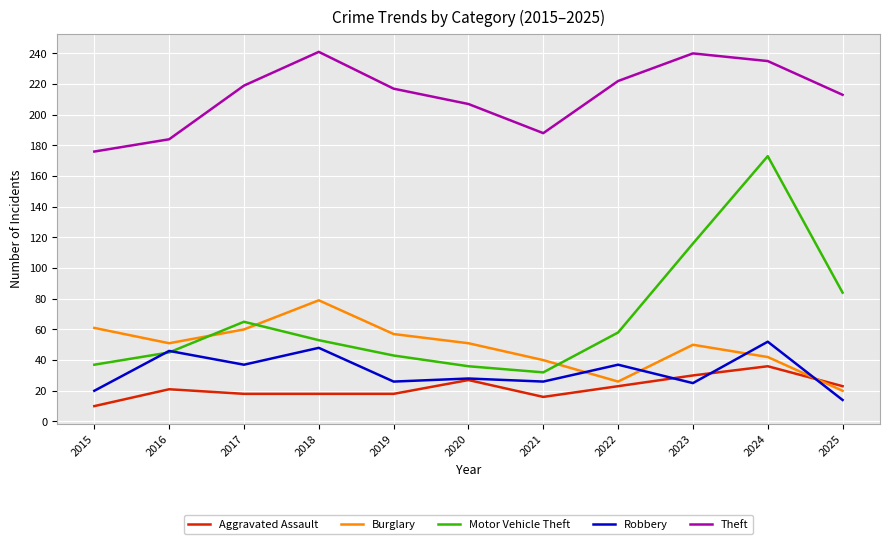

What is the approximate value of Robbery at 2024, to the nearest 10?

50